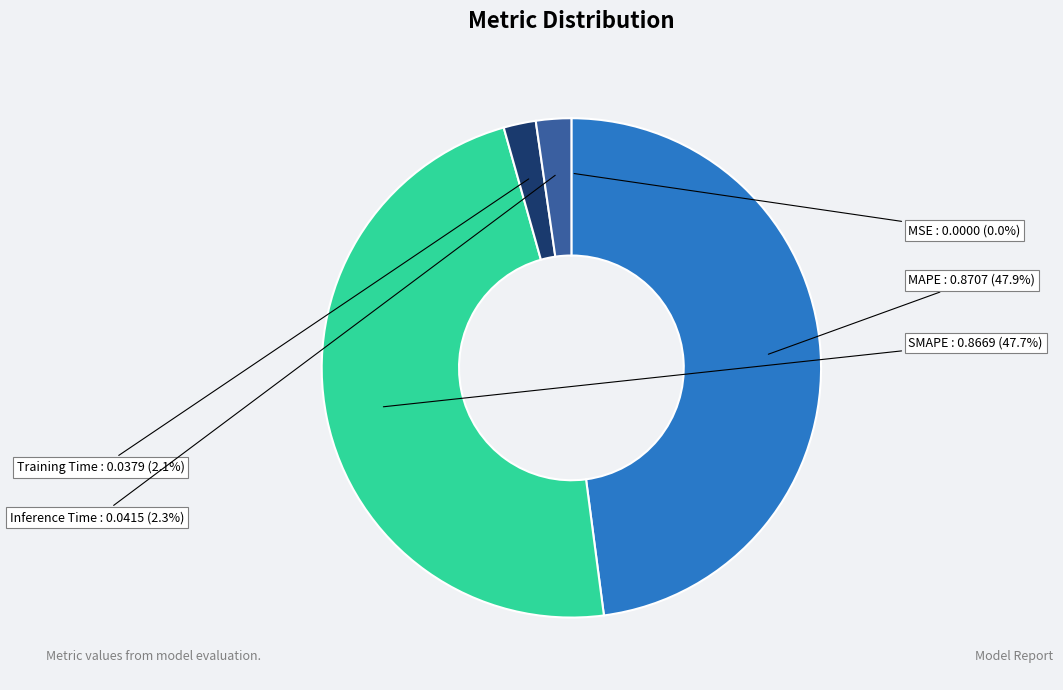

How much of the chart is everything except Inference Time?

97.7%